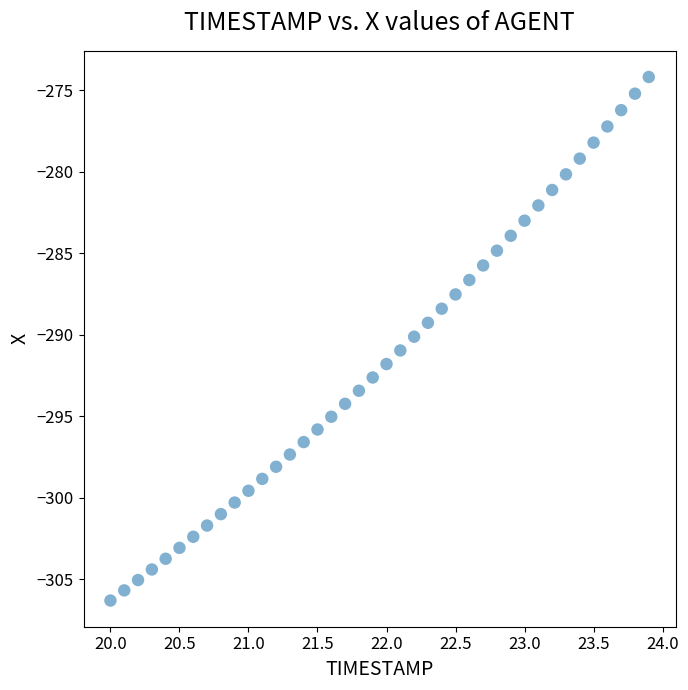

What is the range of X values (max minus min)?

3.9